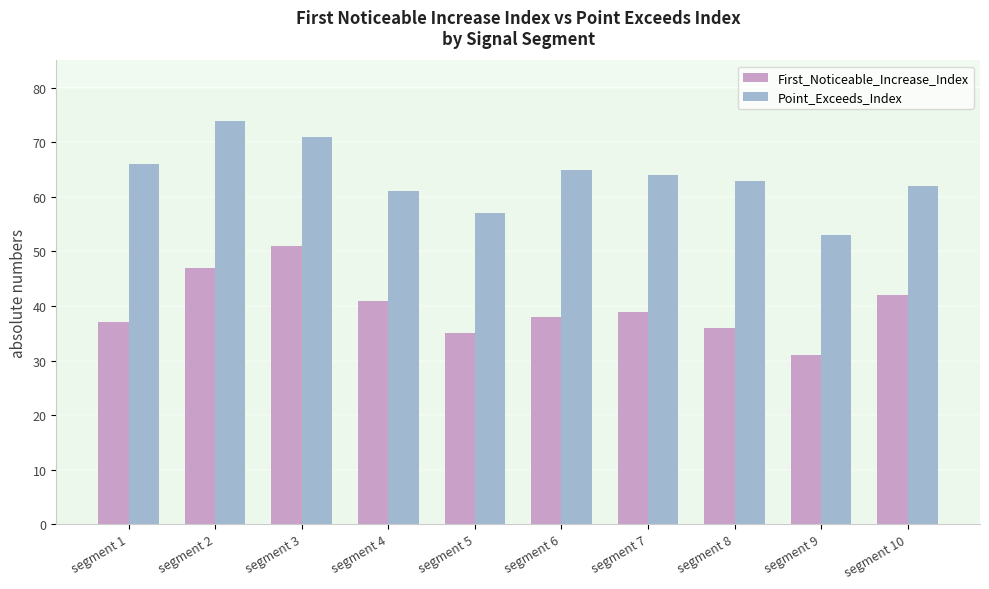

Are the bars horizontal?

No